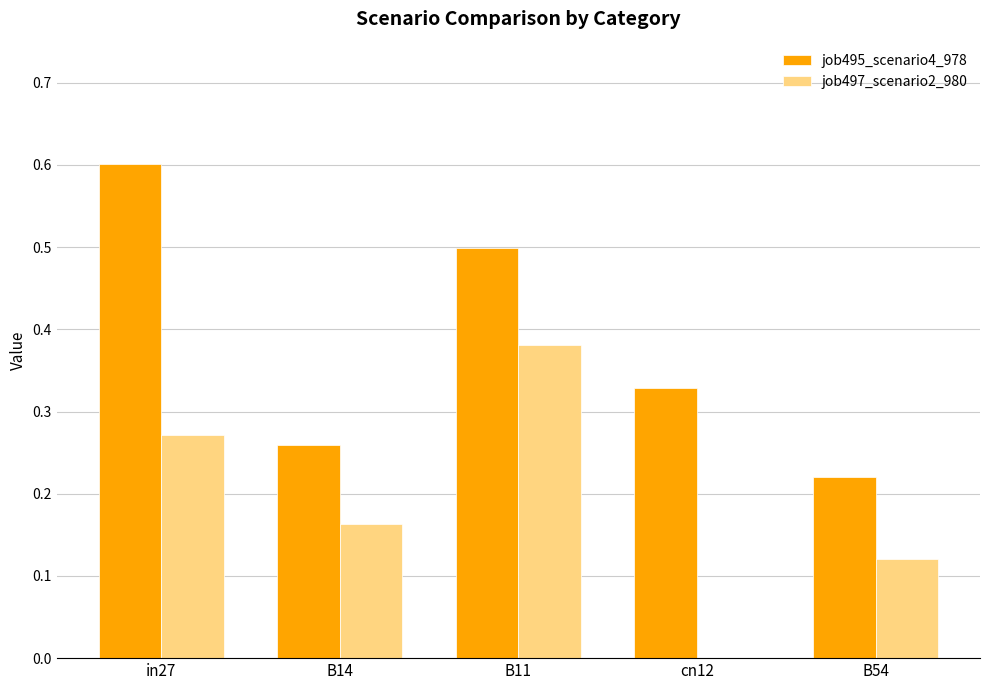

Is the value of job497_scenario2_980 at B14 greater than the value of job495_scenario4_978 at in27?

No